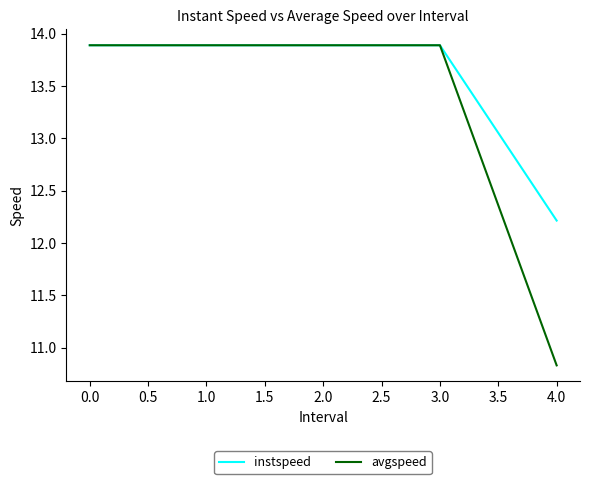

What is the smallest value displayed?

10.8